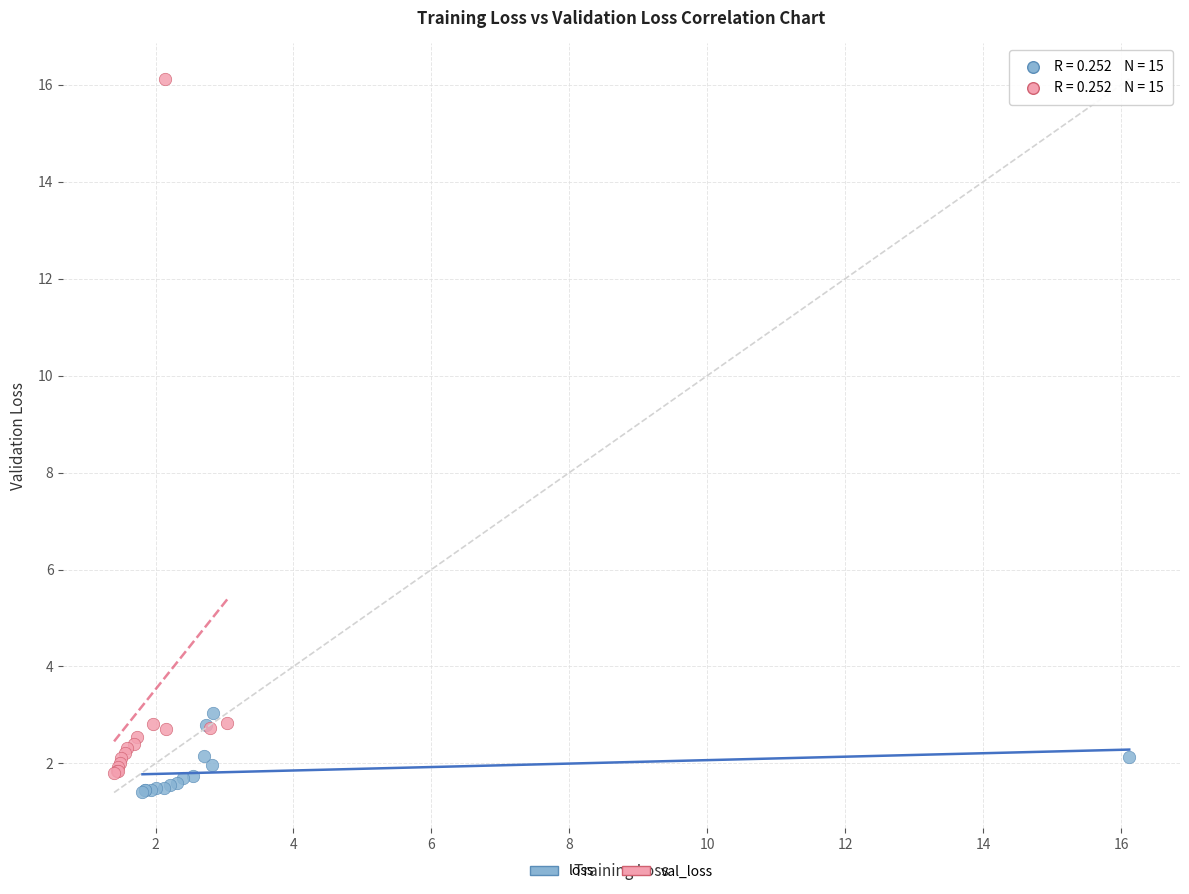

Which series reaches the maximum Y coordinate?

val_loss